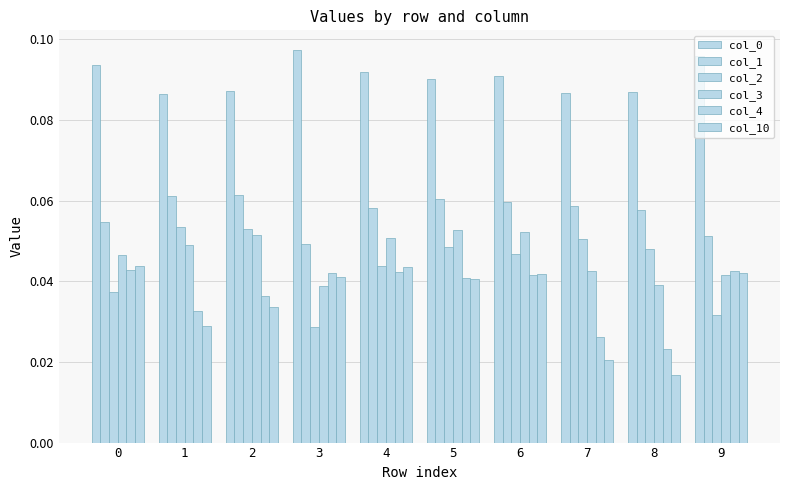

Count the number of categories in the chart.

10